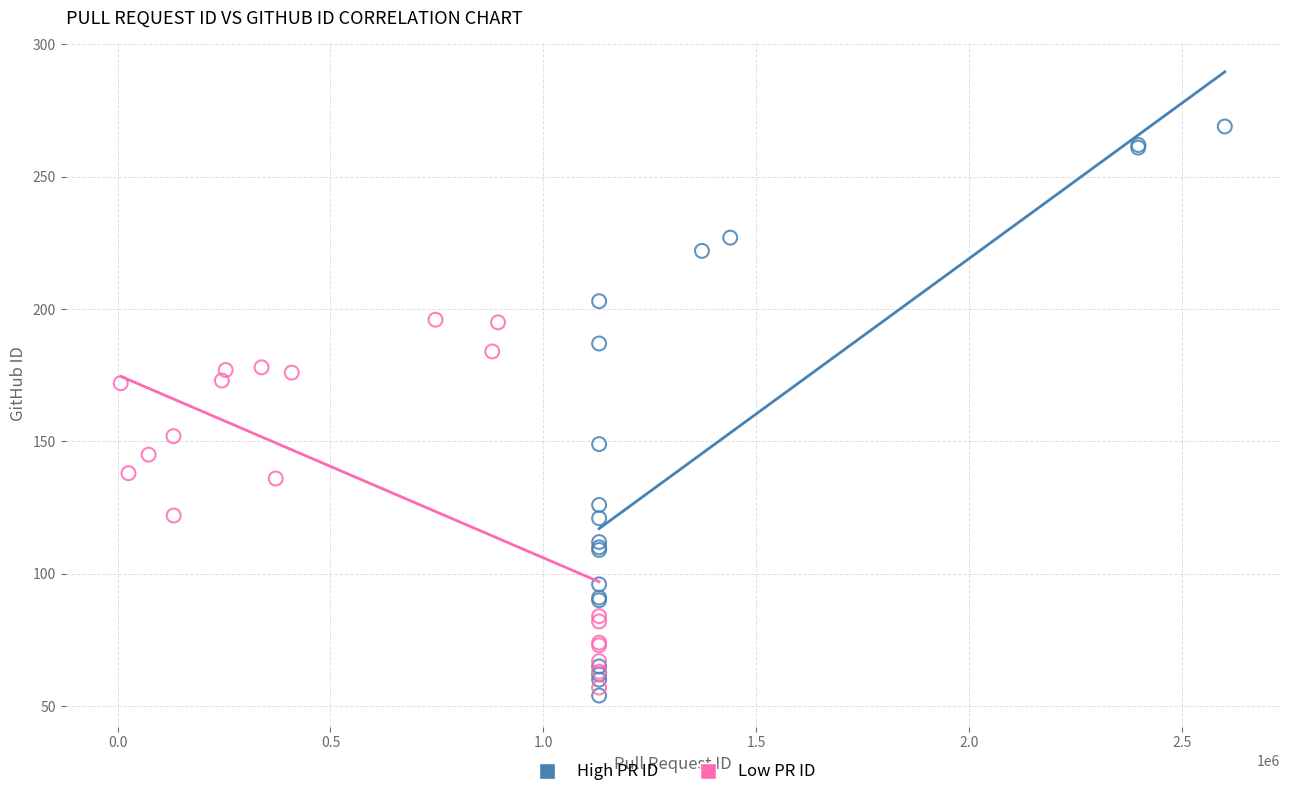

Which series has the widest spread of Y values?

High PR ID